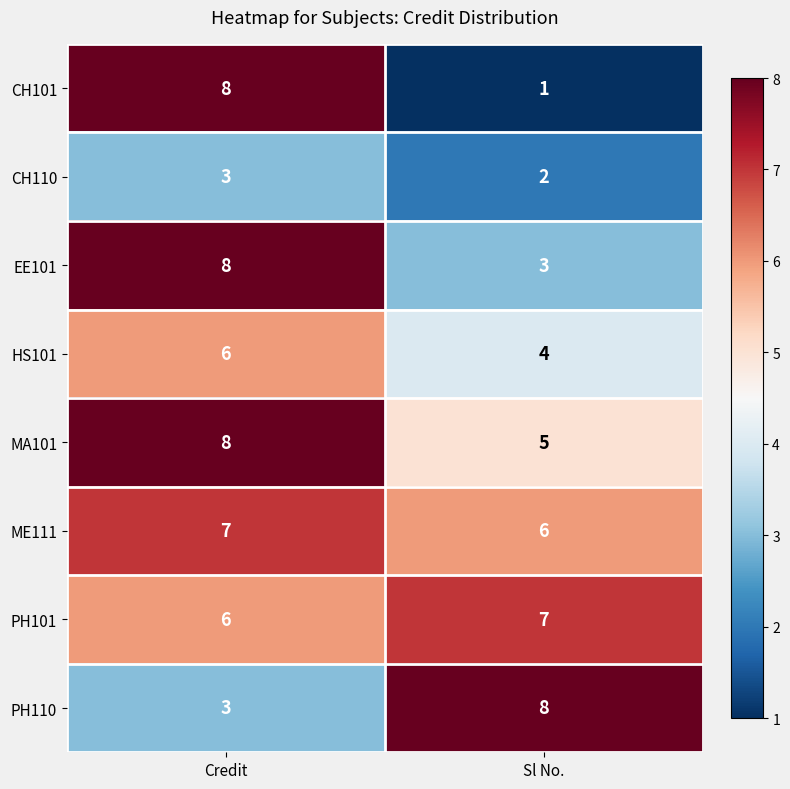

The value of EE101 at Sl No. is 3. True or false?

True